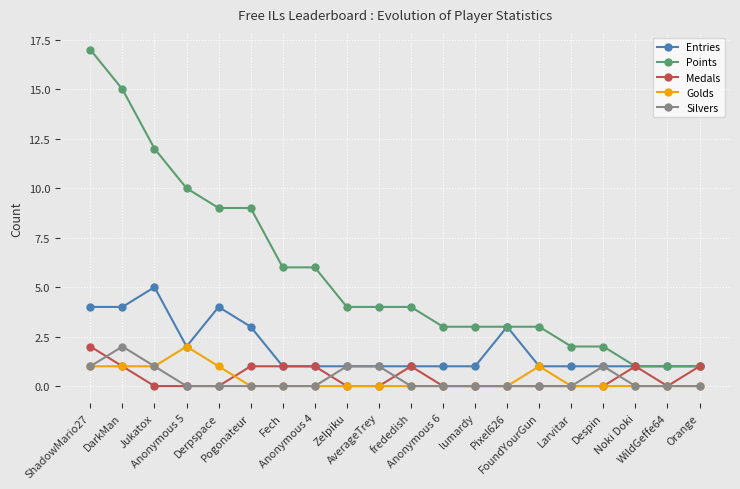

What is the maximum value for Entries?

5